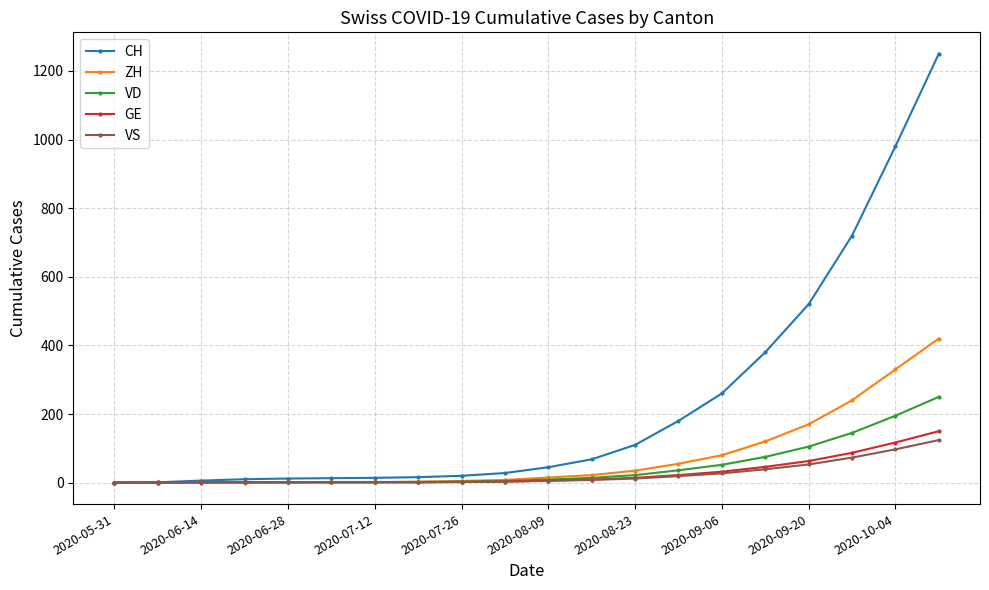

Which series has the widest spread of values?

CH